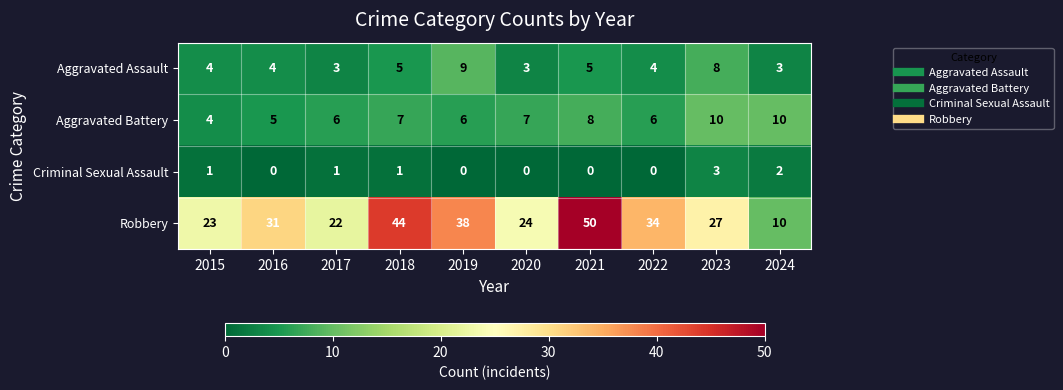

What is the highest value of the Criminal Sexual Assault series?

3